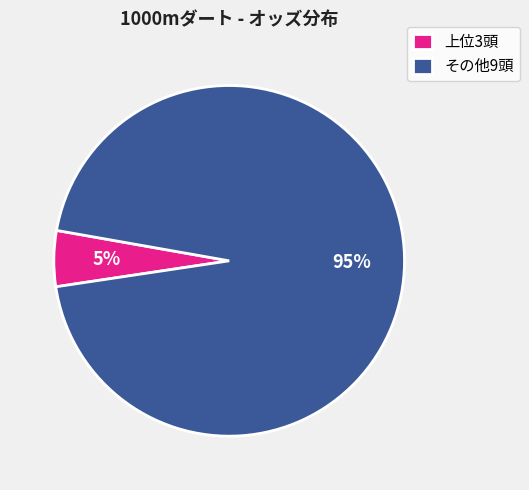

Does 上位3頭 represent more than half of the total?

No